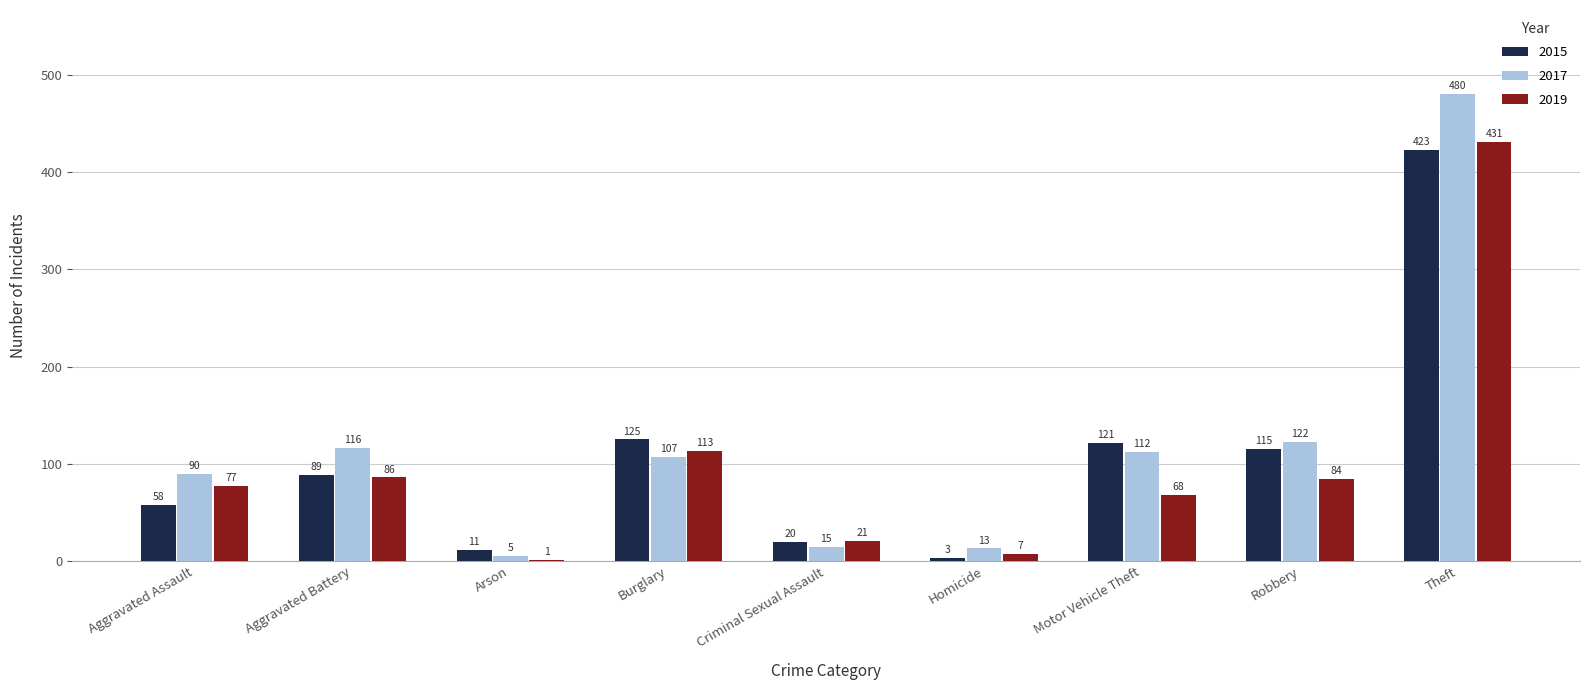

How many groups of bars are there?

9